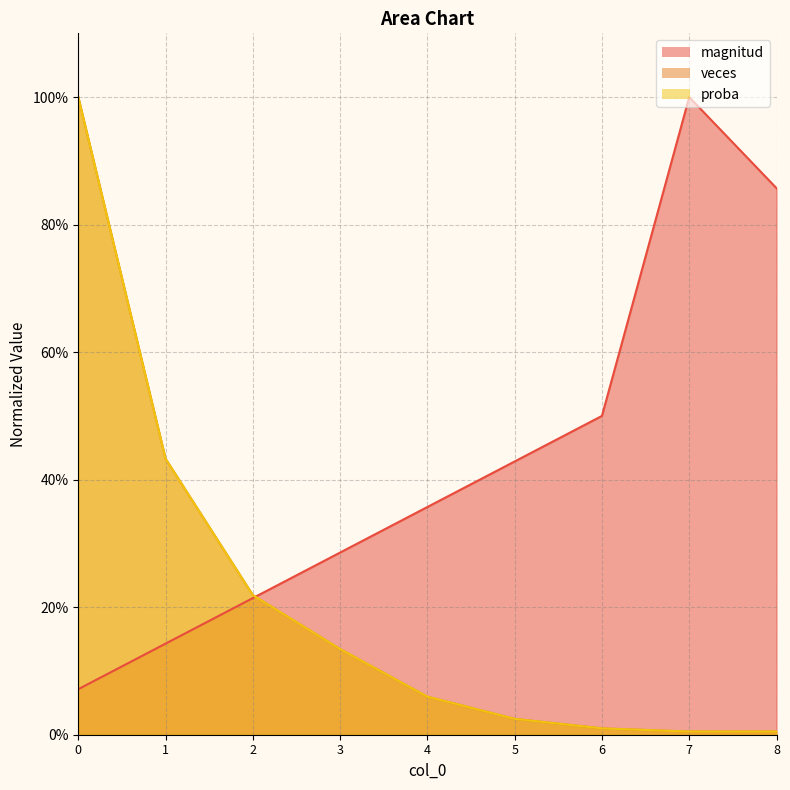

What is the value of the magnitud point at the 1st from the left?

0.1